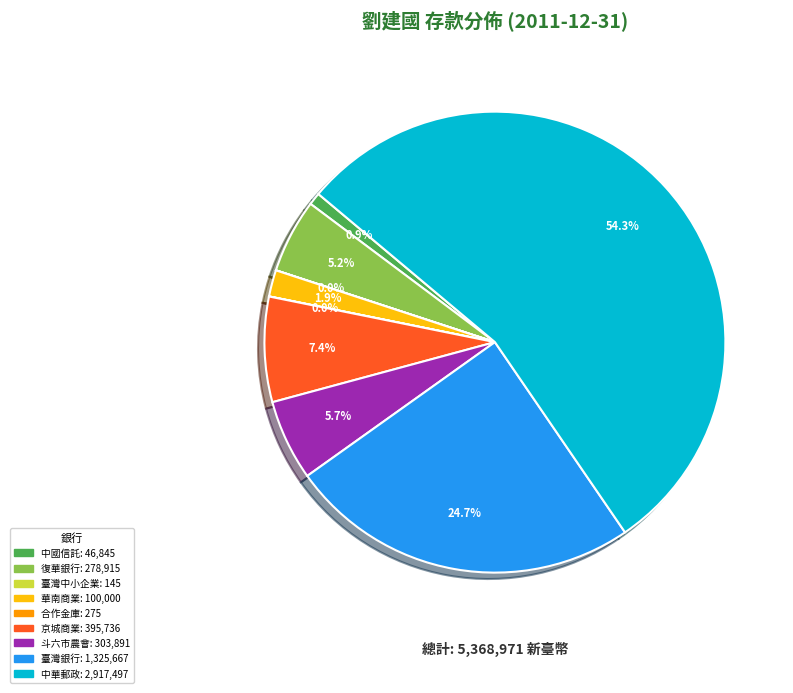

Is there any slice that represents more than half of the pie?

Yes